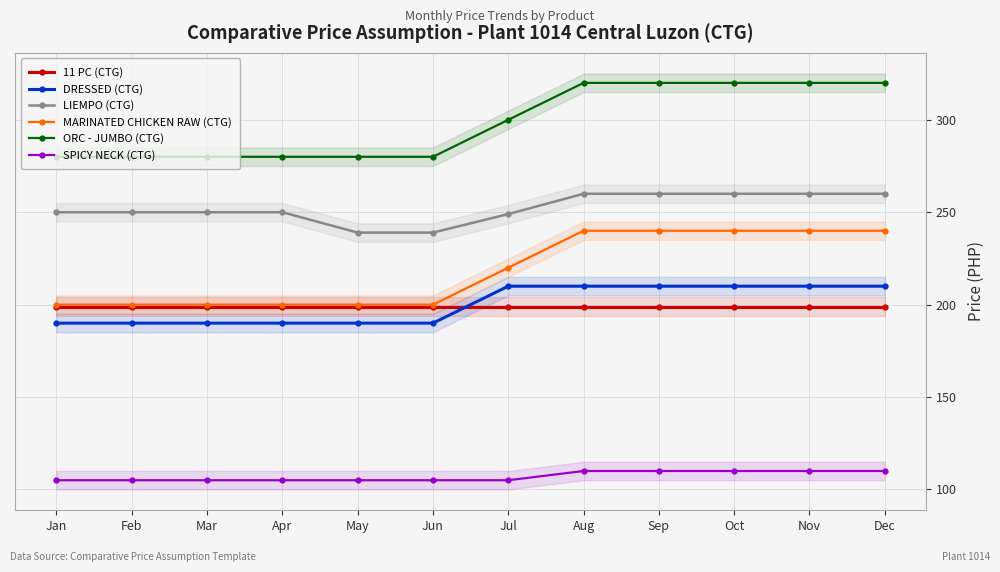

How many values in the ORC - JUMBO (CTG) series exceed 300?

5